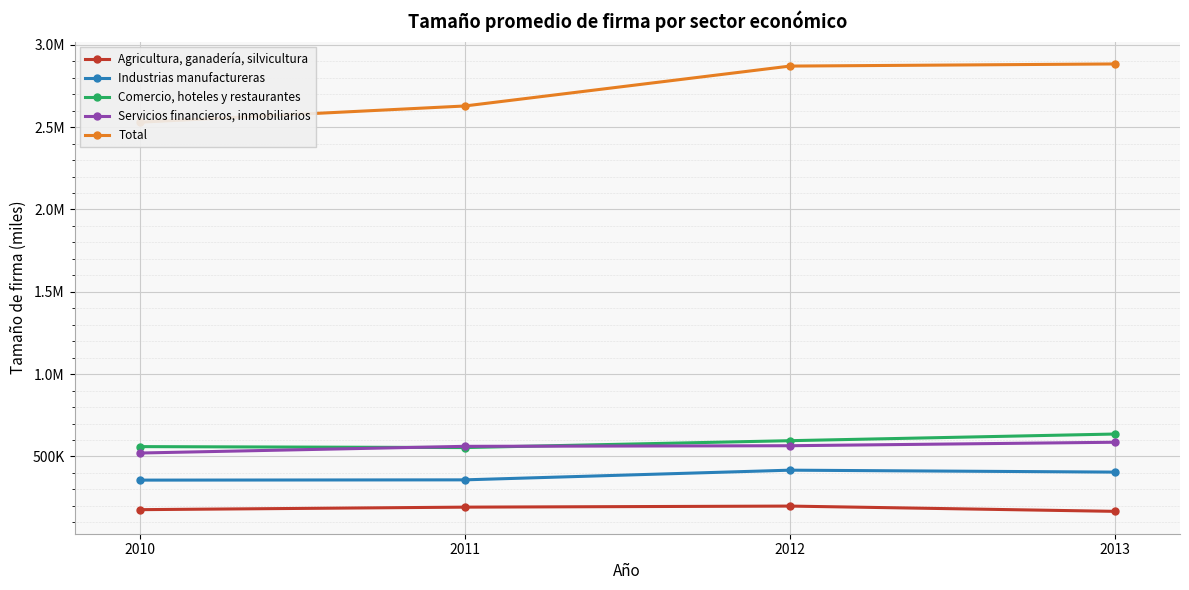

What is the greatest value displayed?

2883859.5